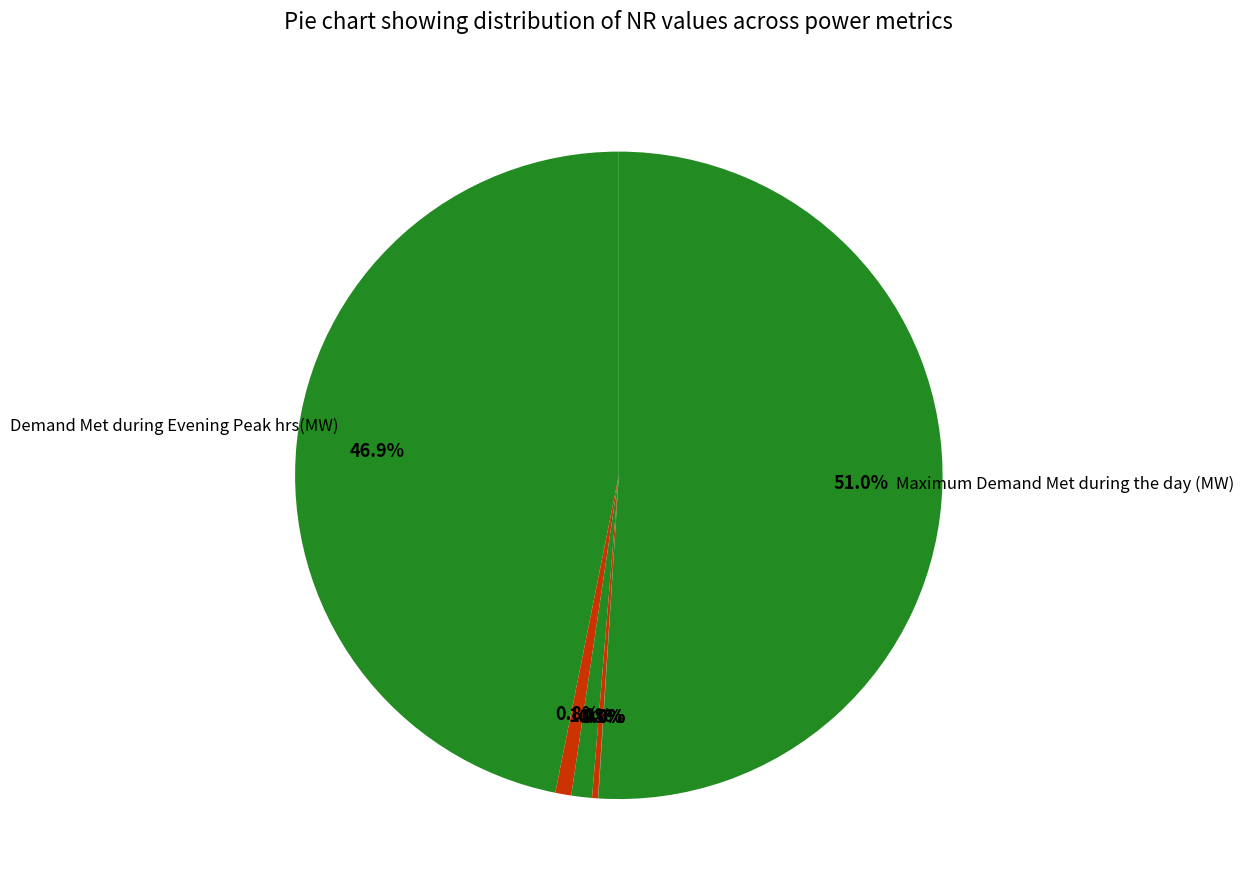

Which category has the biggest portion of the pie?

Maximum Demand Met during the day (MW)